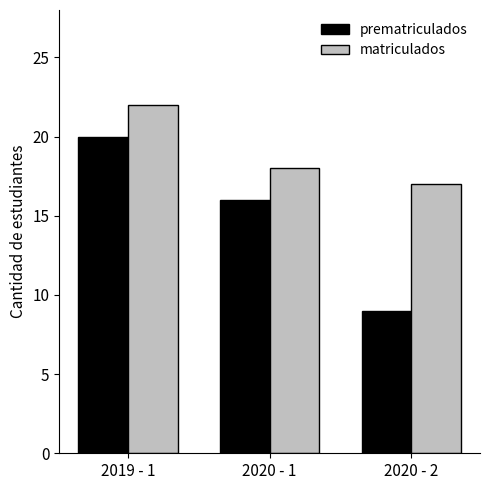

The value of matriculados at 2020 - 1 is 18. True or false?

True